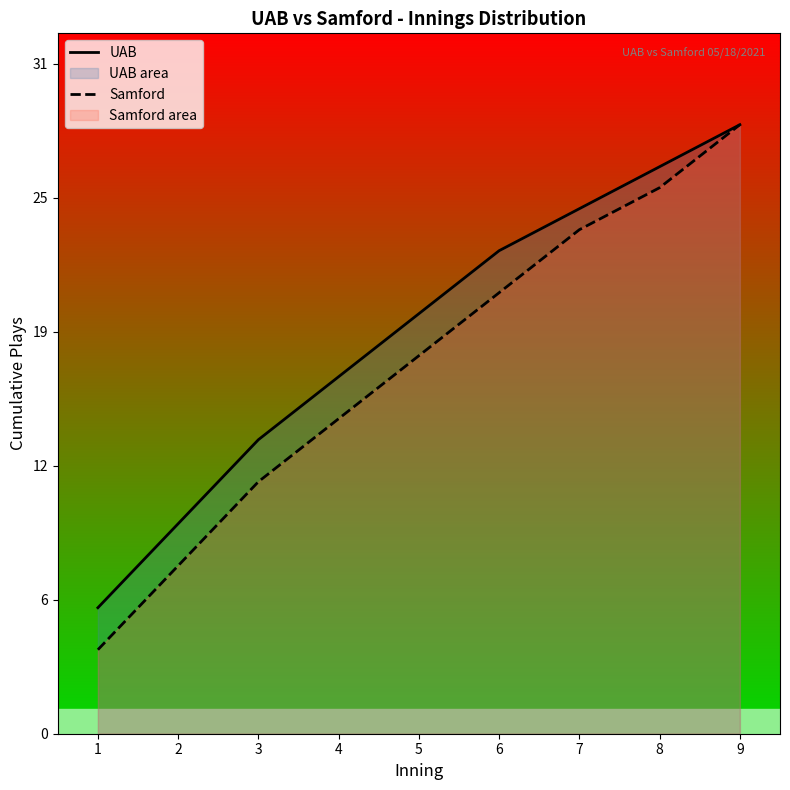

How many series are shown in this chart?

2